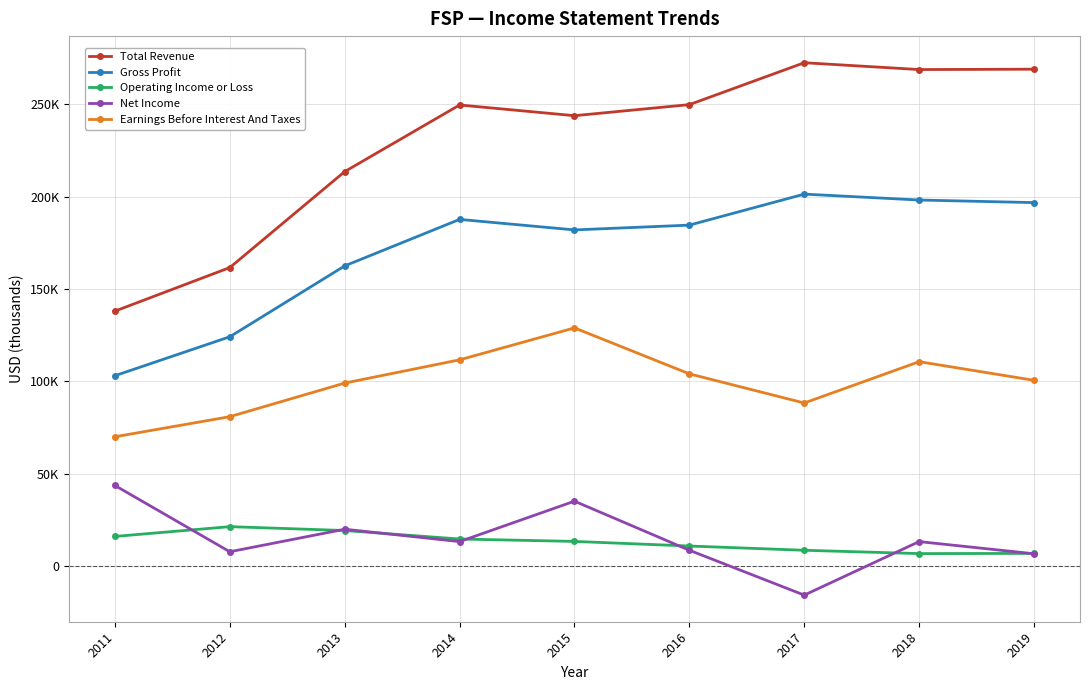

What are all the series names shown in the legend?

Total Revenue, Gross Profit, Operating Income or Loss, Net Income, Earnings Before Interest And Taxes